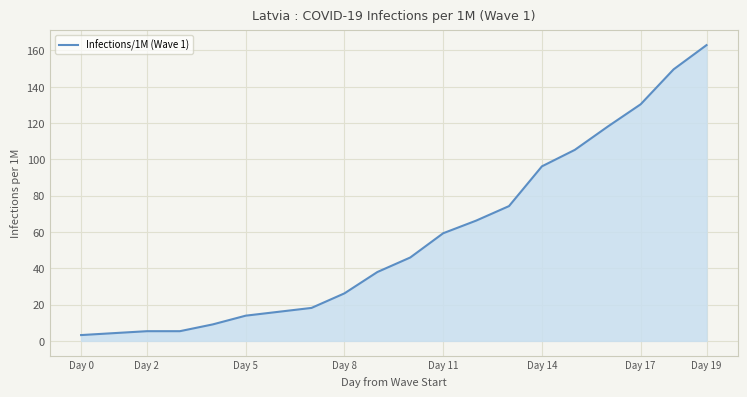

Does the chart display data point markers on the line(s)?

No